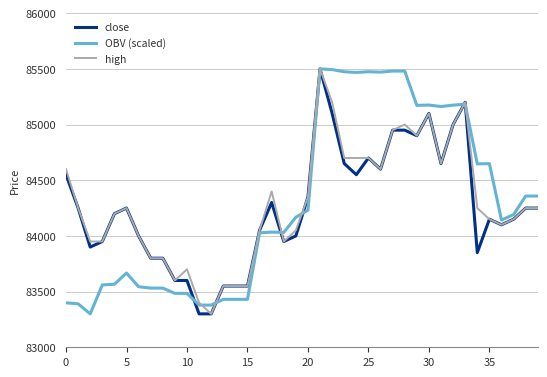

What is the minimum value shown in the chart?

83300.0